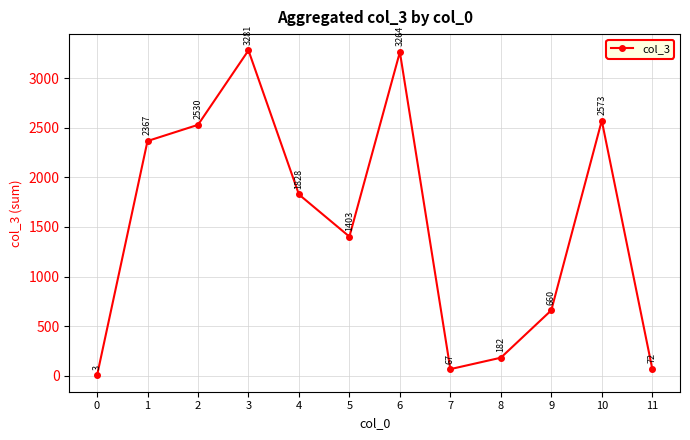

True or false: the data shows 1828 at 4.

True